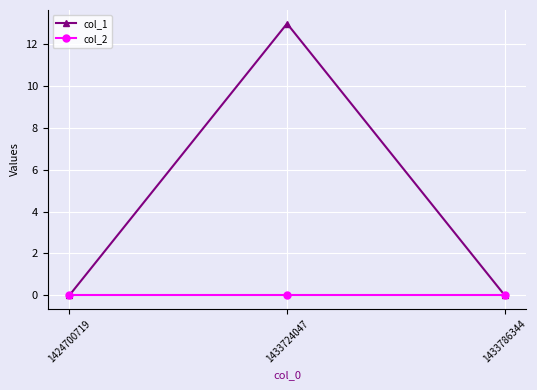

Reading right to left, what are all the values shown in this chart?

col_1: 0	13	0
col_2: 0	0	0